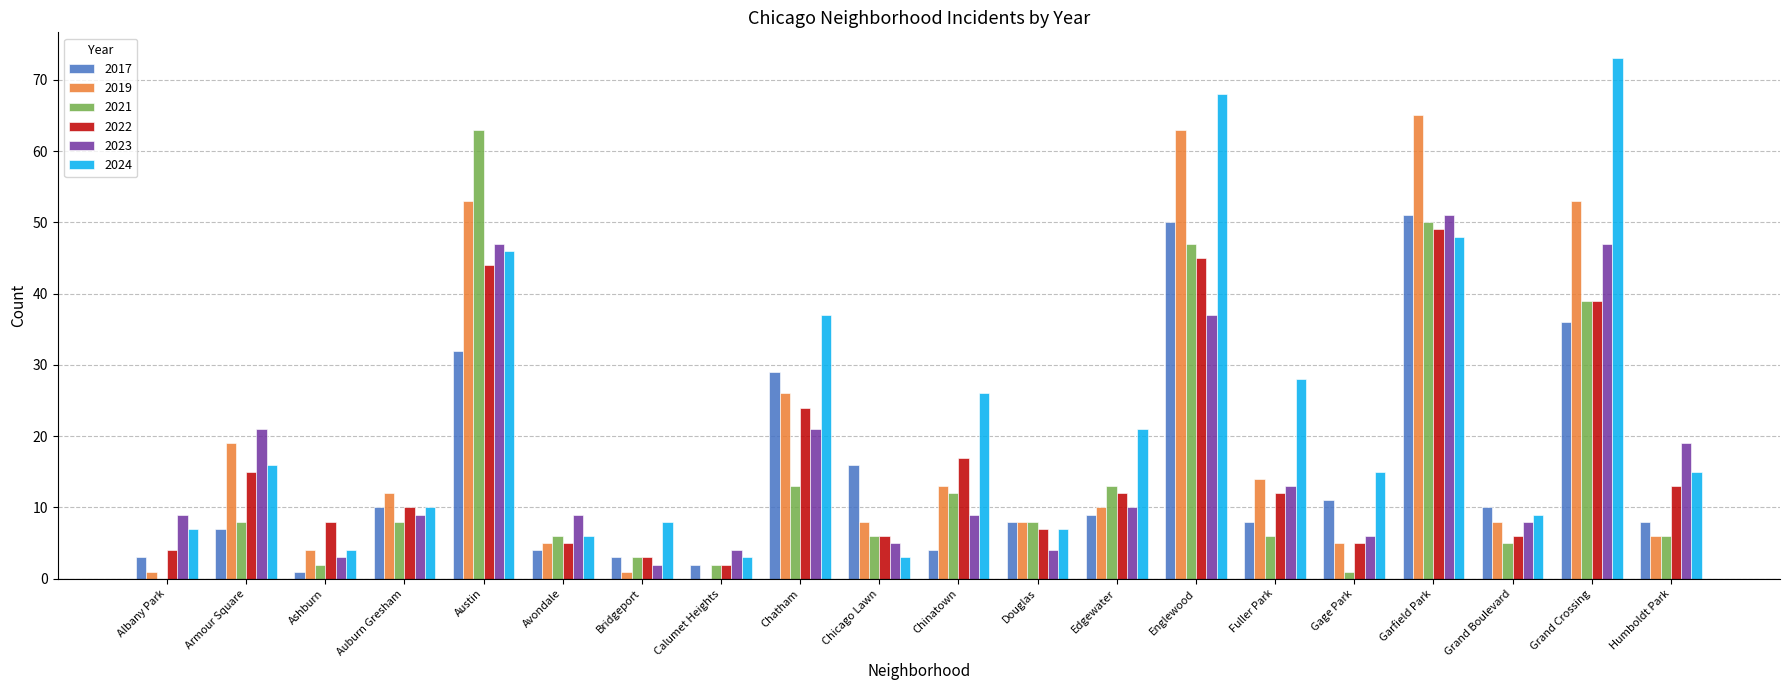

Does the chart contain stacked bars?

No